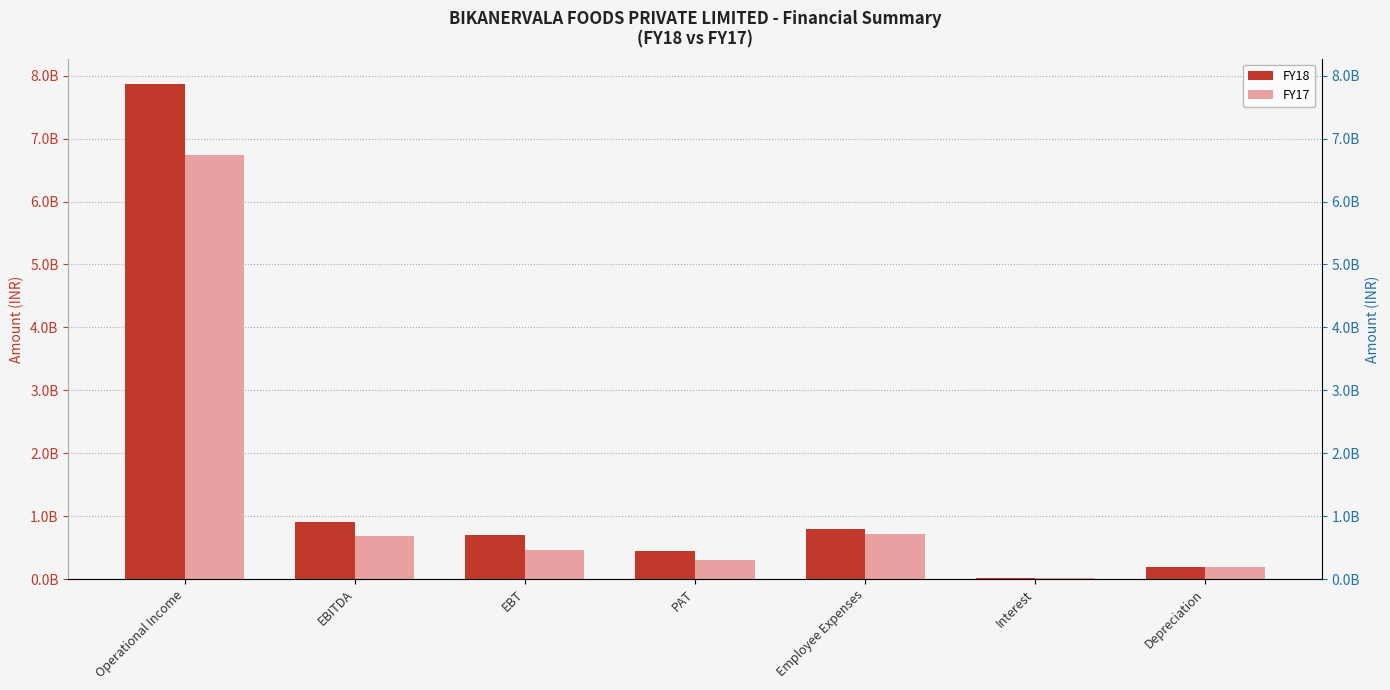

How many groups of bars are there?

7